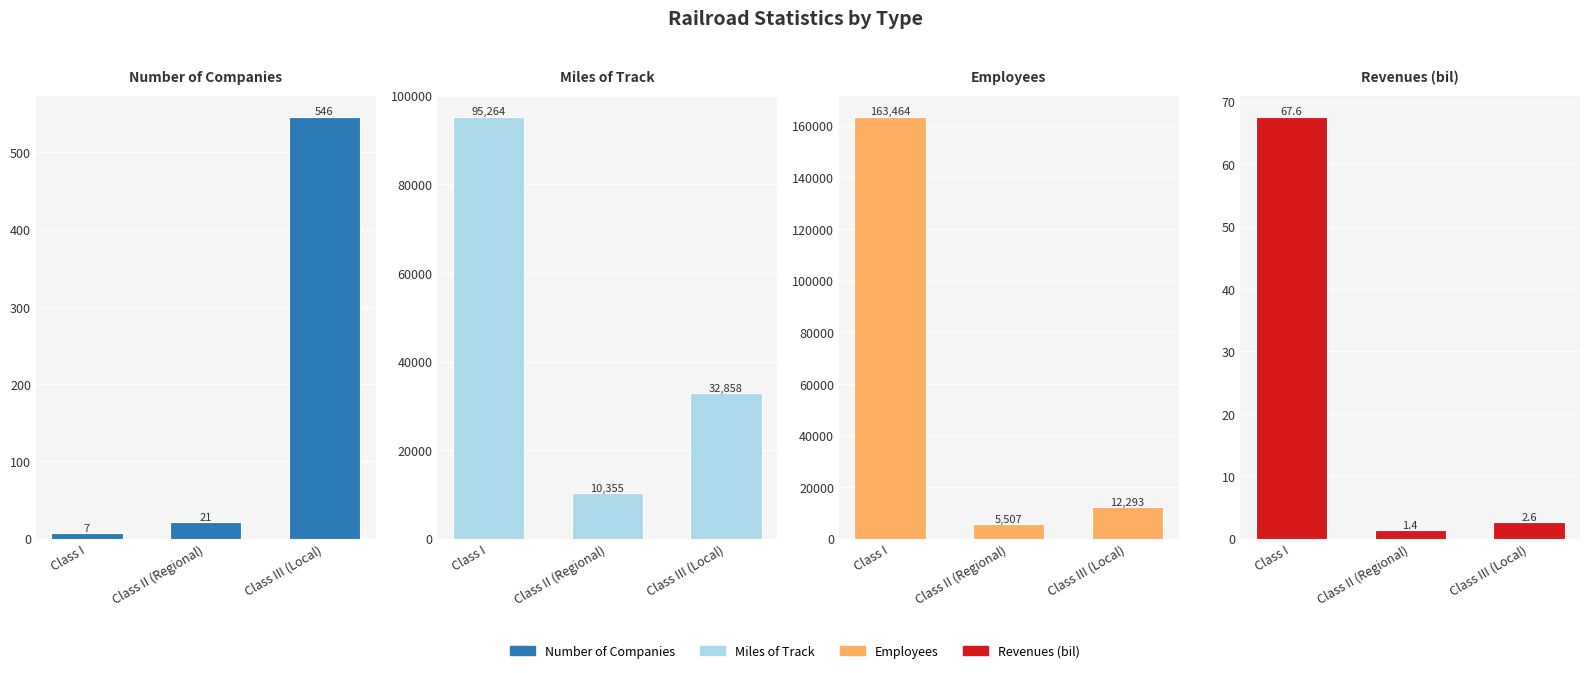

What is the label of the 2nd bar from the left?

Class II (Regional)